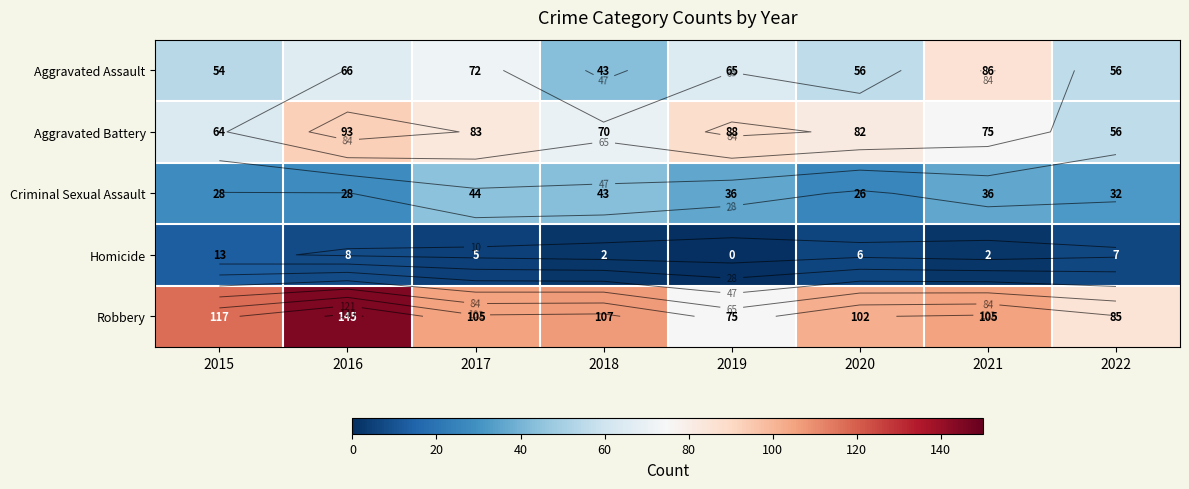

True or false: Aggravated Assault has a value of 56 at 2022.

True